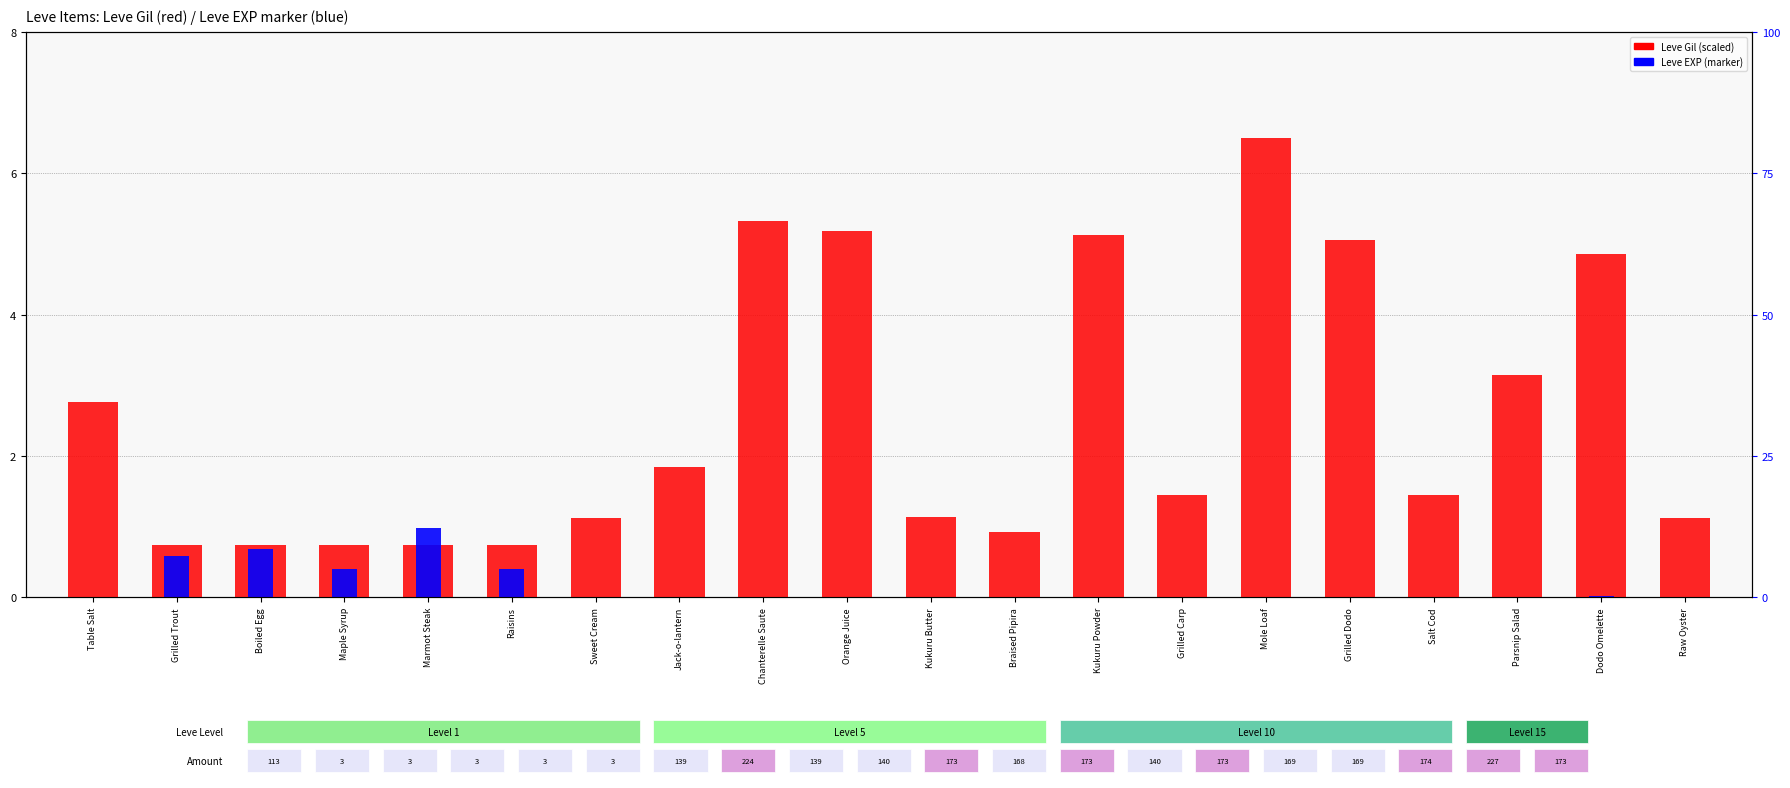

What are all the series names shown in the legend?

Leve Gil, Leve EXP